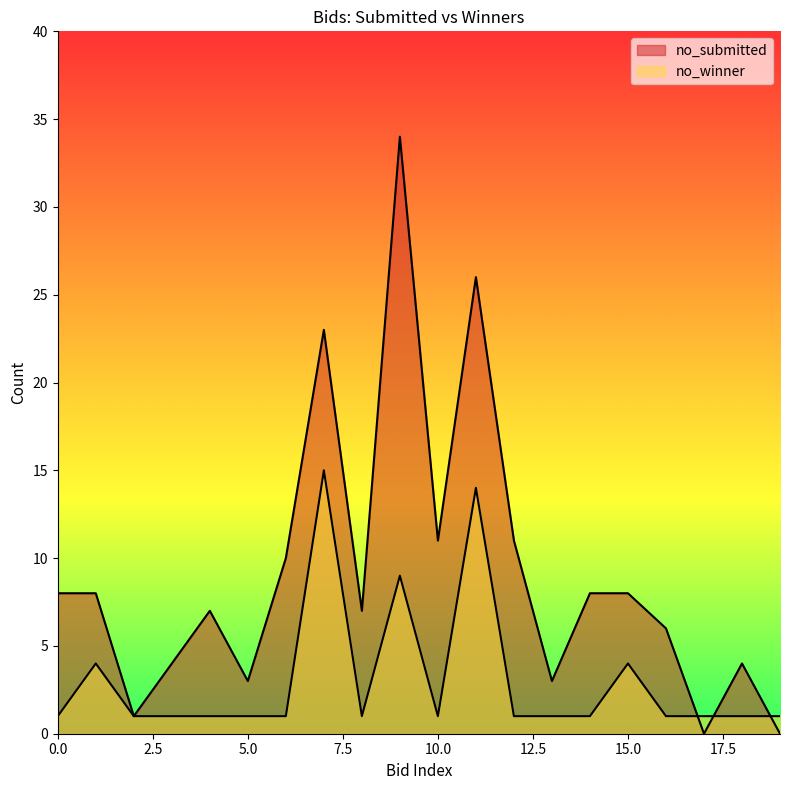

How many interior local valleys does the no_submitted series have?

6